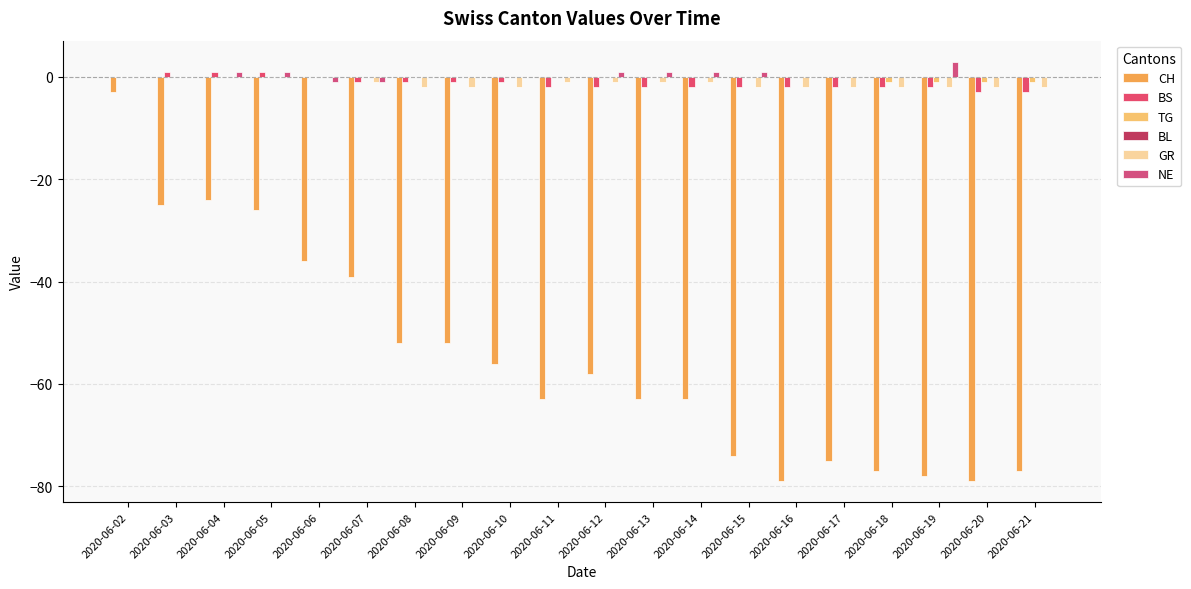

Reading left to right, transcribe all the data shown in this chart.

CH: 2020-06-02=-3	2020-06-03=-25	2020-06-04=-24	2020-06-05=-26	2020-06-06=-36	2020-06-07=-39	2020-06-08=-52	2020-06-09=-52	2020-06-10=-56	2020-06-11=-63	2020-06-12=-58	2020-06-13=-63	2020-06-14=-63	2020-06-15=-74	2020-06-16=-79	2020-06-17=-75	2020-06-18=-77	2020-06-19=-78	2020-06-20=-79	2020-06-21=-77
BS: 2020-06-02=0	2020-06-03=1	2020-06-04=1	2020-06-05=1	2020-06-06=0	2020-06-07=-1	2020-06-08=-1	2020-06-09=-1	2020-06-10=-1	2020-06-11=-2	2020-06-12=-2	2020-06-13=-2	2020-06-14=-2	2020-06-15=-2	2020-06-16=-2	2020-06-17=-2	2020-06-18=-2	2020-06-19=-2	2020-06-20=-3	2020-06-21=-3
TG: 2020-06-02=0	2020-06-03=0	2020-06-04=0	2020-06-05=0	2020-06-06=0	2020-06-07=0	2020-06-08=0	2020-06-09=0	2020-06-10=0	2020-06-11=0	2020-06-12=0	2020-06-13=0	2020-06-14=0	2020-06-15=0	2020-06-16=0	2020-06-17=0	2020-06-18=-1	2020-06-19=-1	2020-06-20=-1	2020-06-21=-1
BL: 2020-06-02=0	2020-06-03=0	2020-06-04=0	2020-06-05=0	2020-06-06=0	2020-06-07=0	2020-06-08=0	2020-06-09=0	2020-06-10=0	2020-06-11=0	2020-06-12=0	2020-06-13=0	2020-06-14=0	2020-06-15=0	2020-06-16=0	2020-06-17=0	2020-06-18=0	2020-06-19=0	2020-06-20=0	2020-06-21=0
GR: 2020-06-02=0	2020-06-03=0	2020-06-04=0	2020-06-05=0	2020-06-06=0	2020-06-07=-1	2020-06-08=-2	2020-06-09=-2	2020-06-10=-2	2020-06-11=-1	2020-06-12=-1	2020-06-13=-1	2020-06-14=-1	2020-06-15=-2	2020-06-16=-2	2020-06-17=-2	2020-06-18=-2	2020-06-19=-2	2020-06-20=-2	2020-06-21=-2
NE: 2020-06-02=0	2020-06-03=0	2020-06-04=1	2020-06-05=1	2020-06-06=-1	2020-06-07=-1	2020-06-08=0	2020-06-09=0	2020-06-10=0	2020-06-11=0	2020-06-12=1	2020-06-13=1	2020-06-14=1	2020-06-15=1	2020-06-16=0	2020-06-17=0	2020-06-18=0	2020-06-19=3	2020-06-20=0	2020-06-21=0